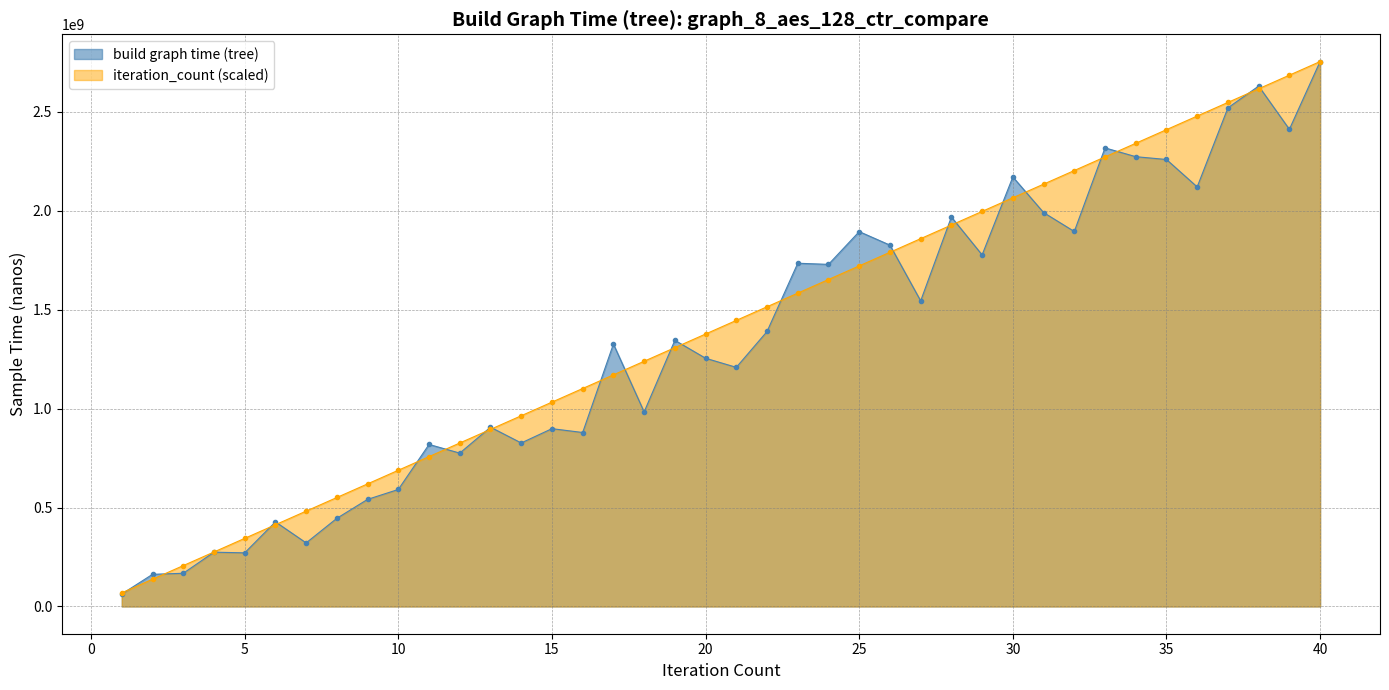

What is the value of the iteration_count point at the 13th from the left?

895209831.1